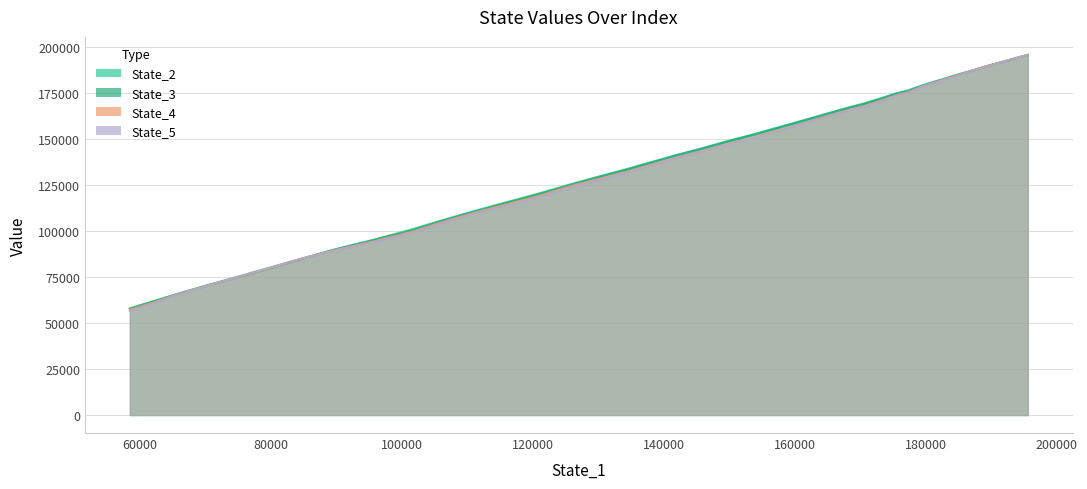

What is the total value across all series at 24?

531278.1